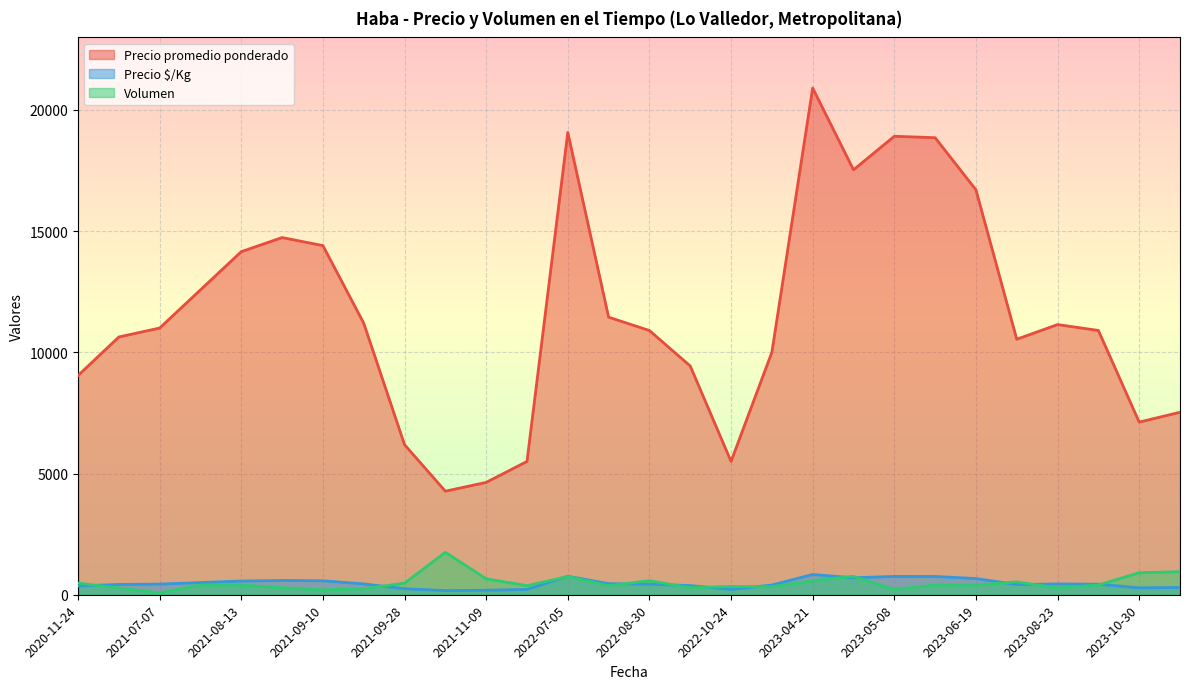

What is the difference between the highest and lowest values at 2021-08-25?

14709